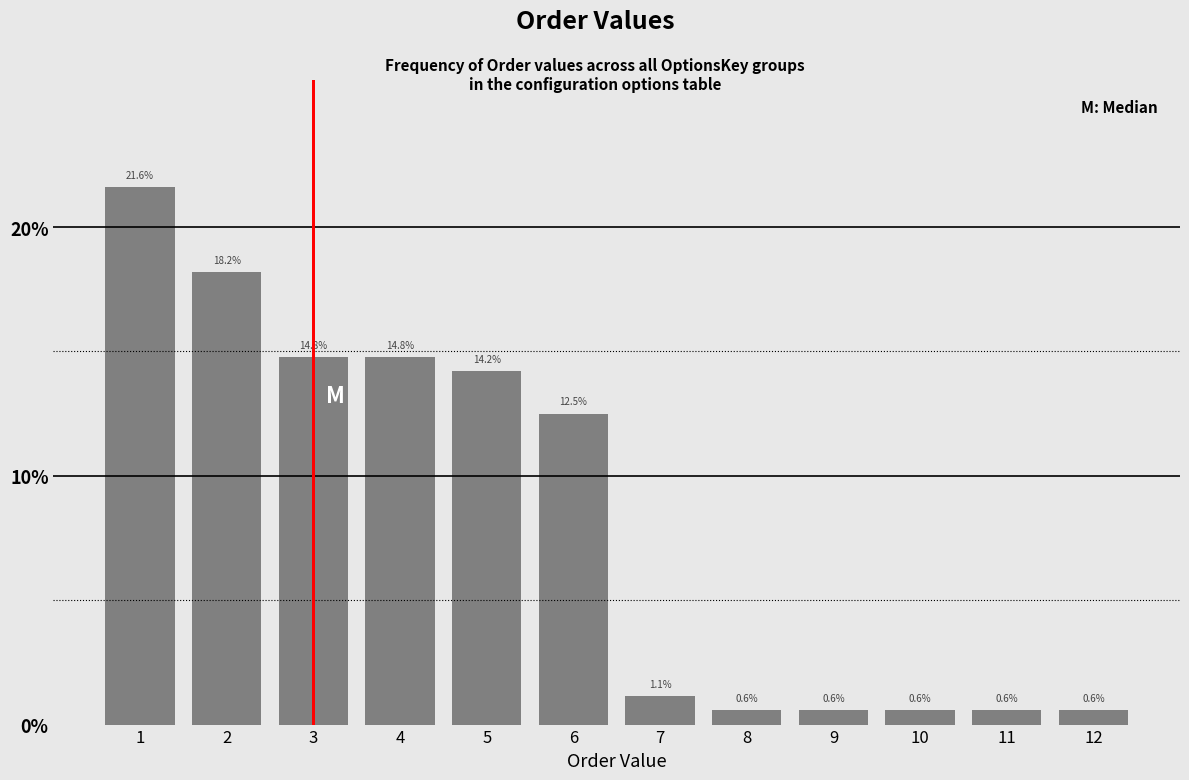

Reading right to left, transcribe all the data shown in this chart.

0.6	0.6	0.6	0.6	0.6	1.1	12.5	14.2	14.8	14.8	18.2	21.6